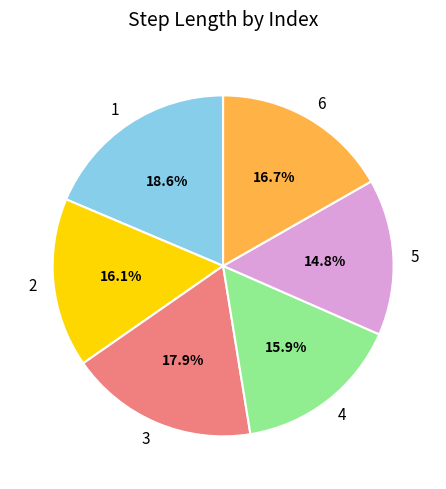

What percentage is NOT represented by 2?

83.9%